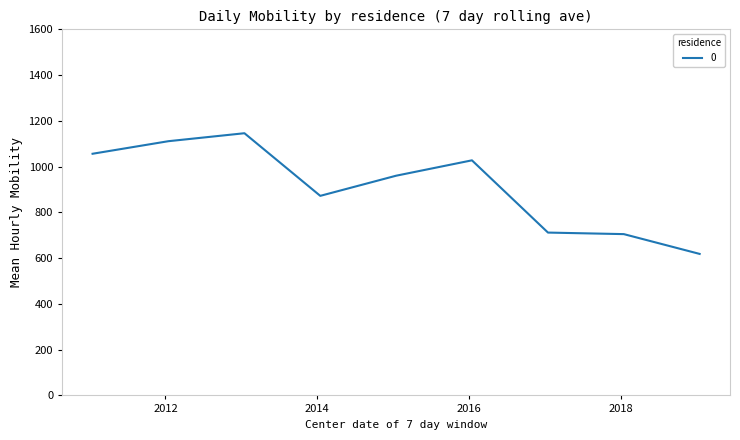

What is the difference between the maximum and minimum values?

527.5